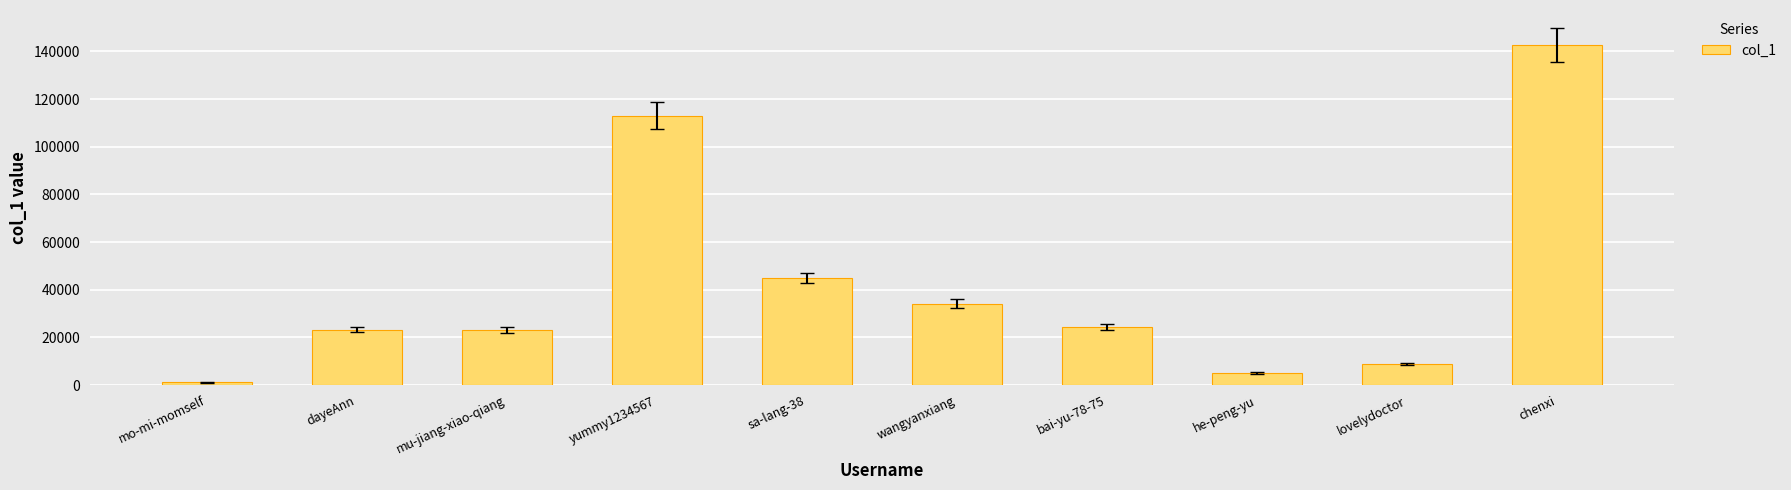

What is the difference between the values at he-peng-yu and mo-mi-momself?

4011